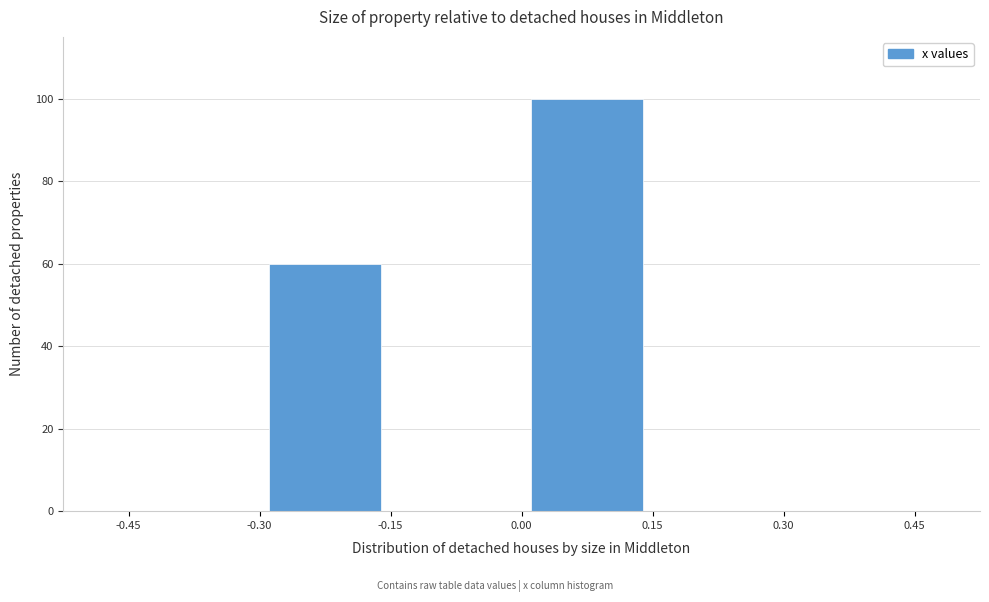

Reading left to right, transcribe this chart: for each bar, give the range it covers on the x-axis and its height. The values are not printed on the chart, so give them approximately, as read against the axis.

-0.45 to -0.30: 0
-0.30 to -0.15: 60
-0.15 to 0.00: 0
0.00 to 0.15: 100
0.15 to 0.30: 0
0.30 to 0.45: 0